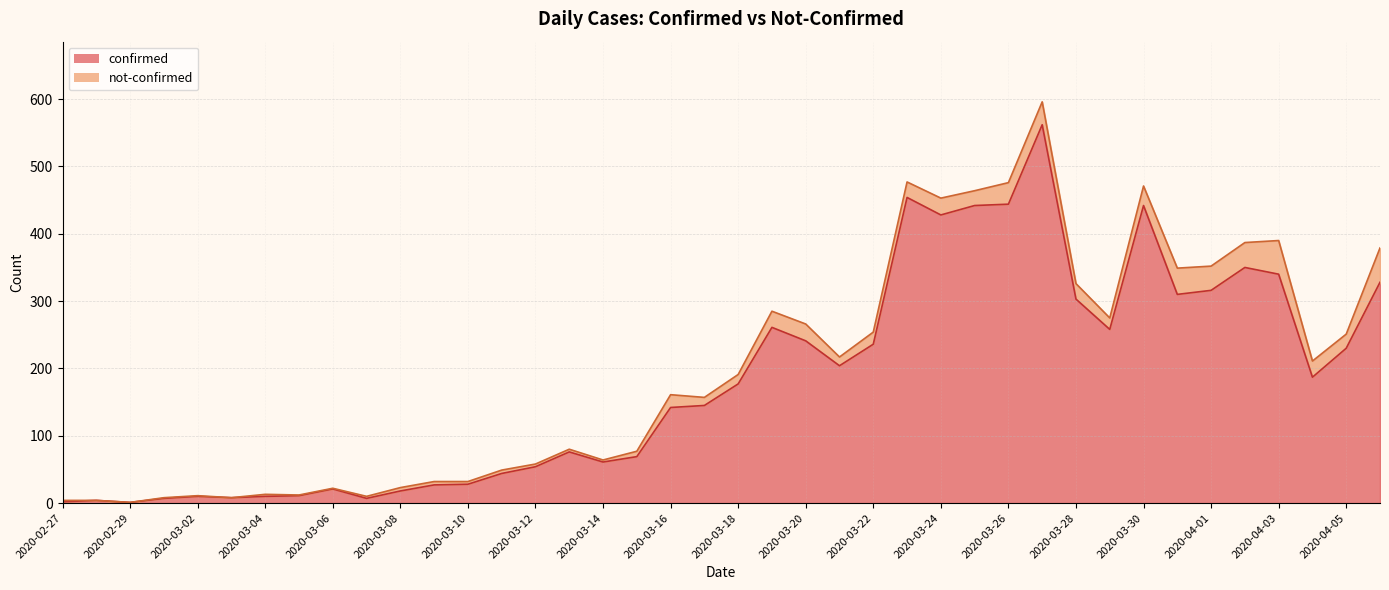

How many lines are shown in the chart?

2